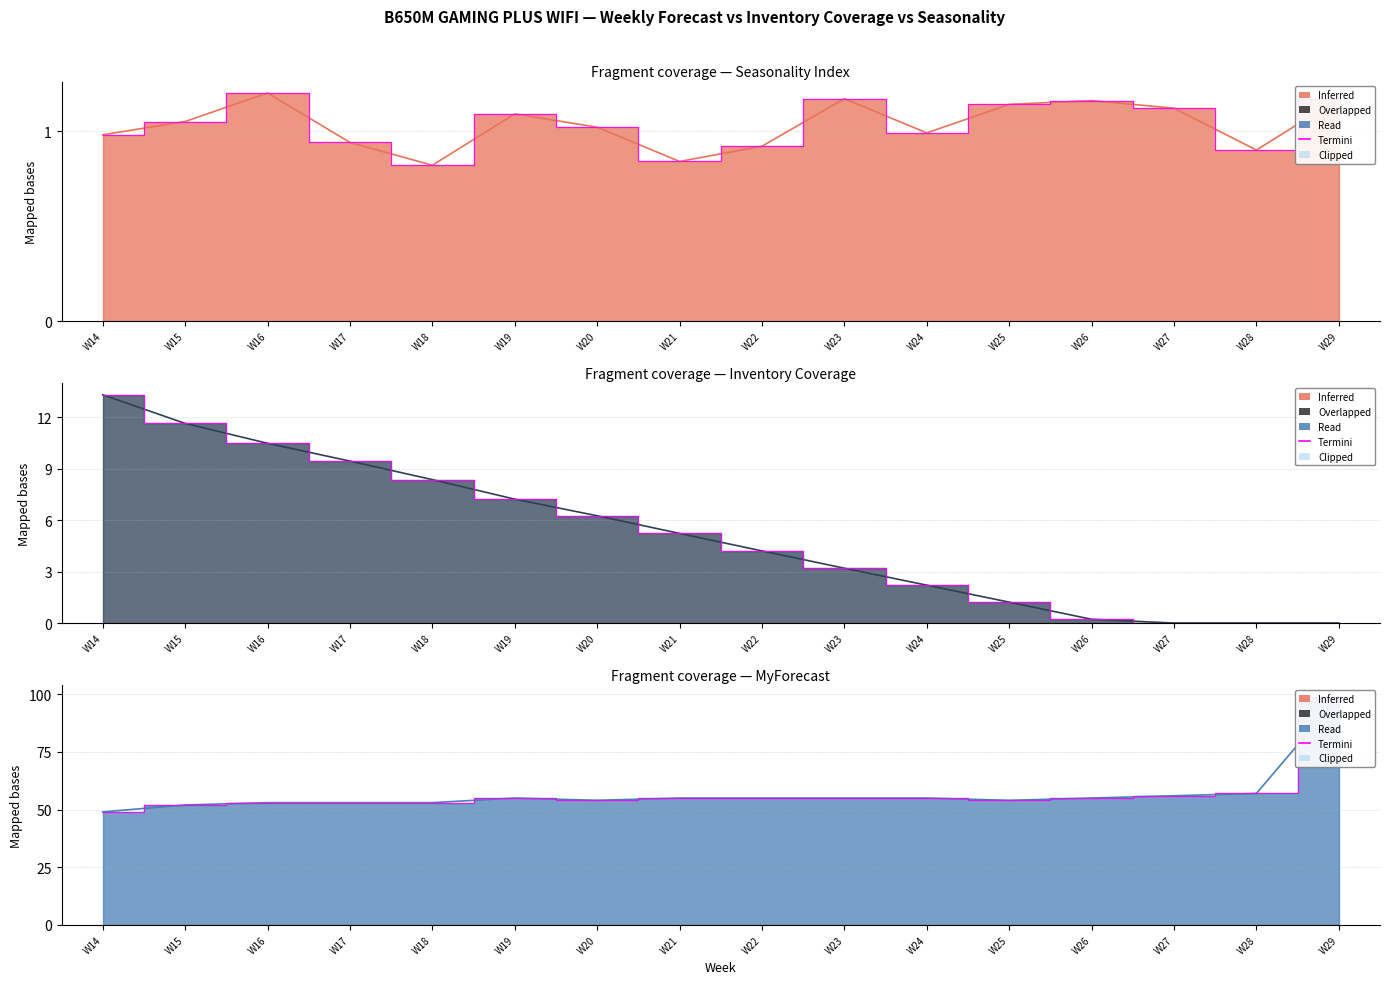

Which series has the widest spread of values?

MyForecast